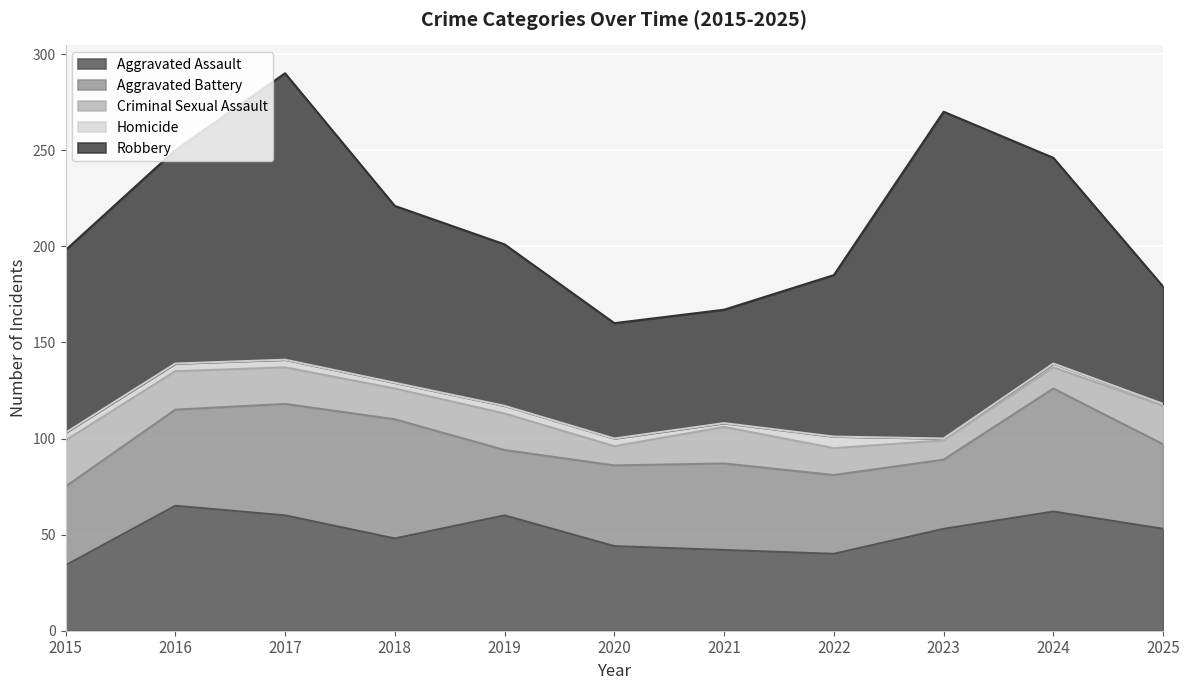

At how many categories does at least one series exceed 45?

11